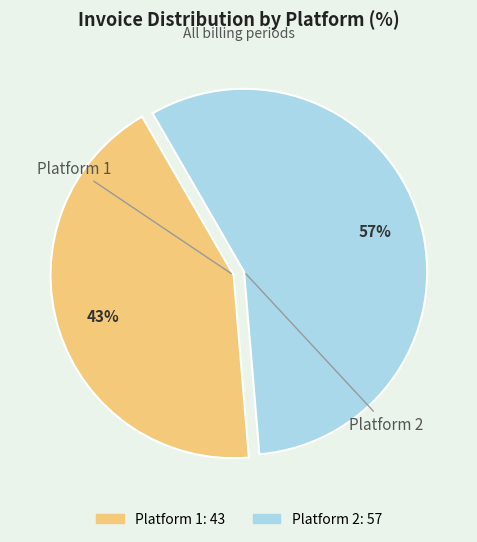

To the nearest percent, what percentage of the pie is Platform 2?

57%